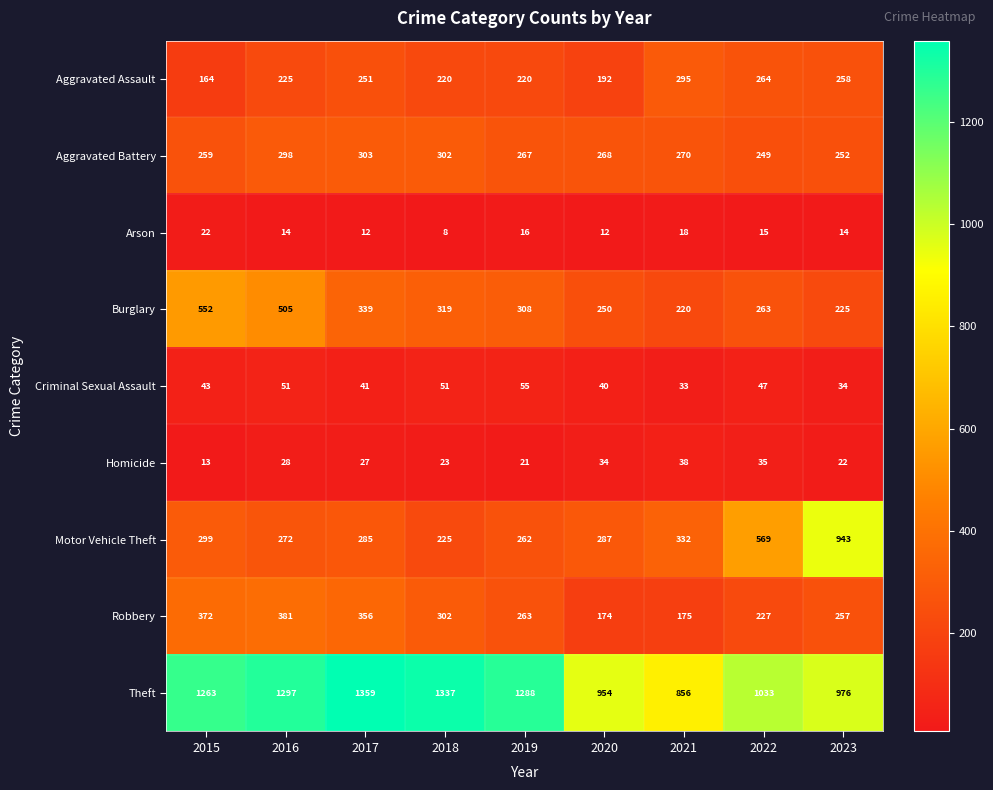

At which label is Robbery closest to 277?

2019